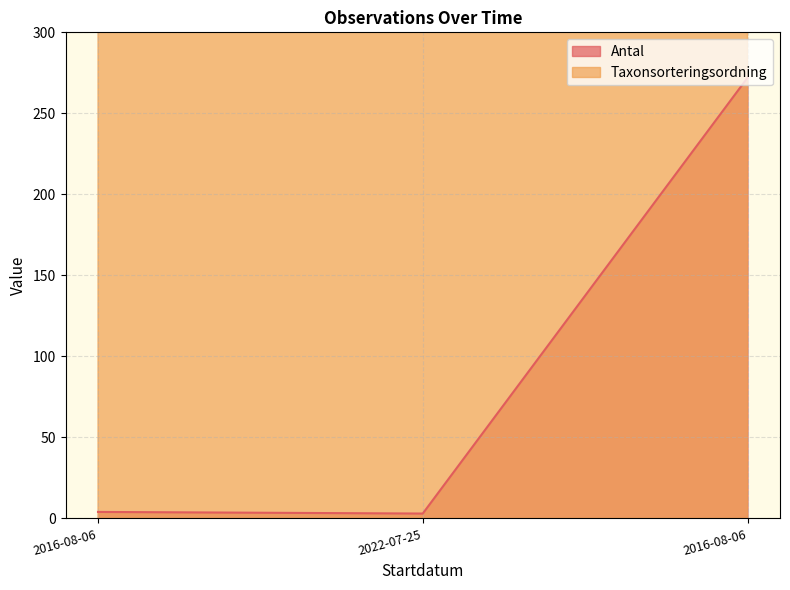

Which series has the largest total across all categories?

Taxonsorteringsordning